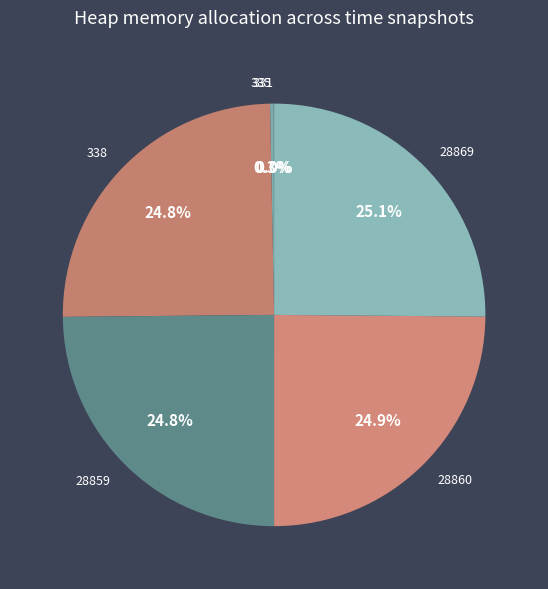

What percentage is the 338 slice, to the nearest percent?

25%